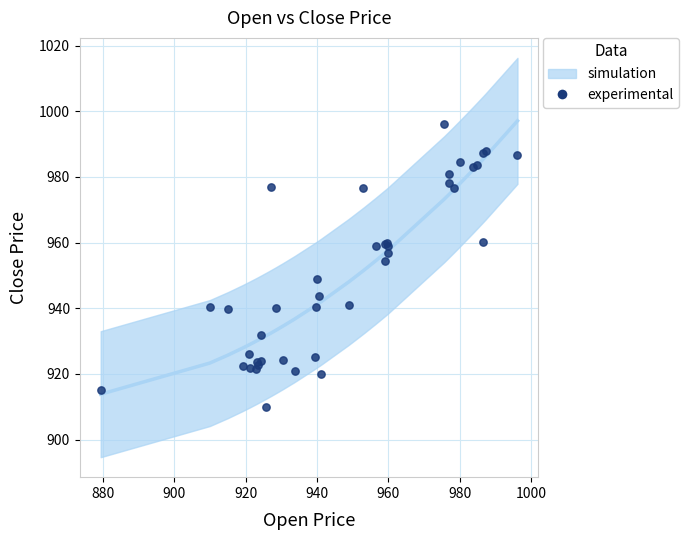

What Y value in the scatter plot is closest to 953?

954.5